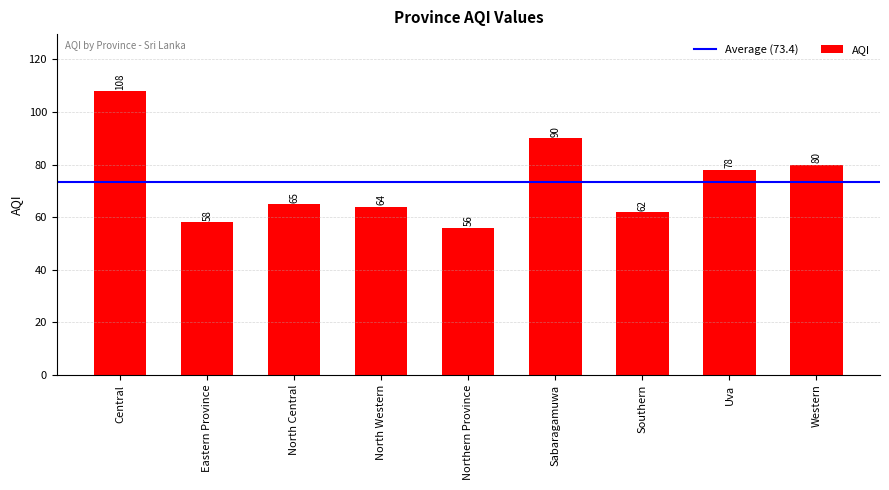

How many values are below 65?

4